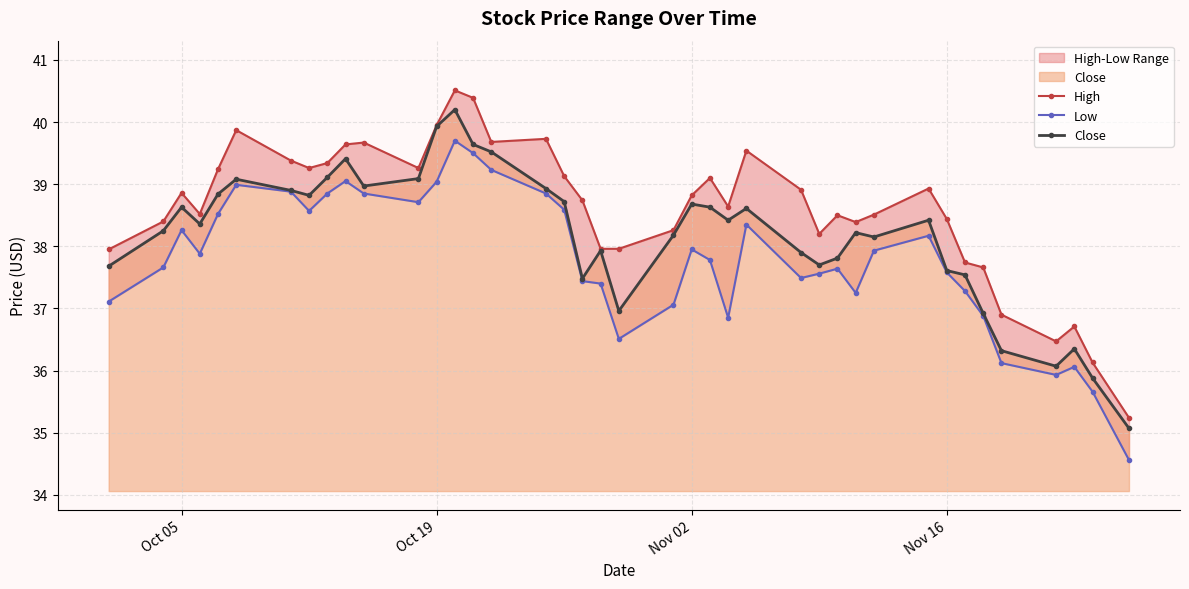

Which series has the largest total across all categories?

High